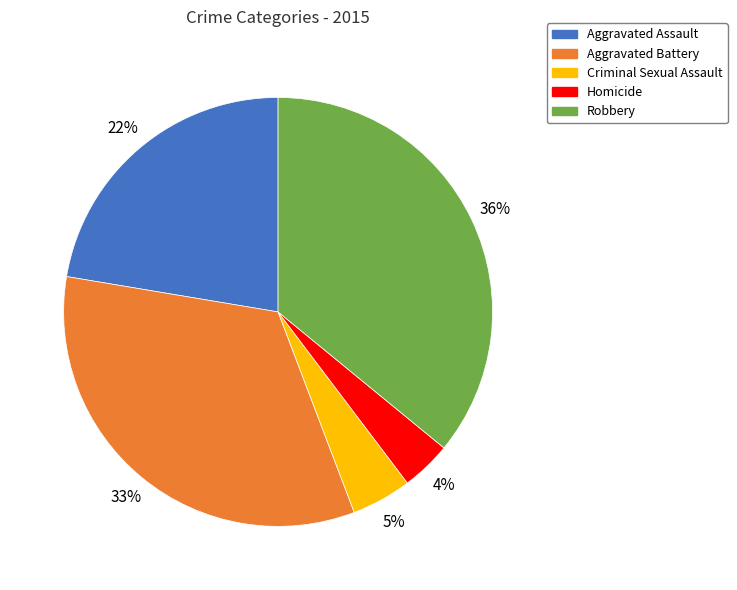

What is the smallest slice in the pie chart?

Homicide